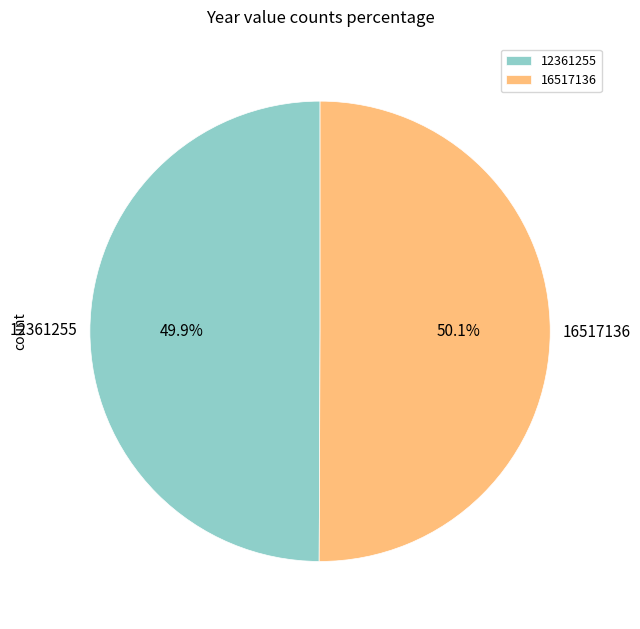

Does any single category account for the majority?

Yes